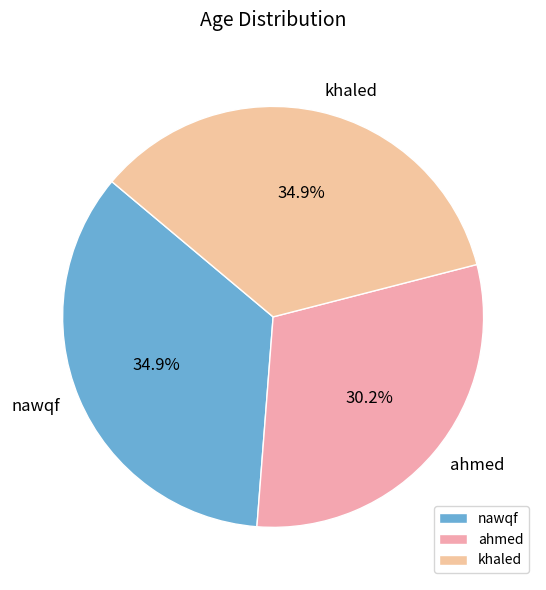

What percentage is NOT represented by khaled?

65.1%